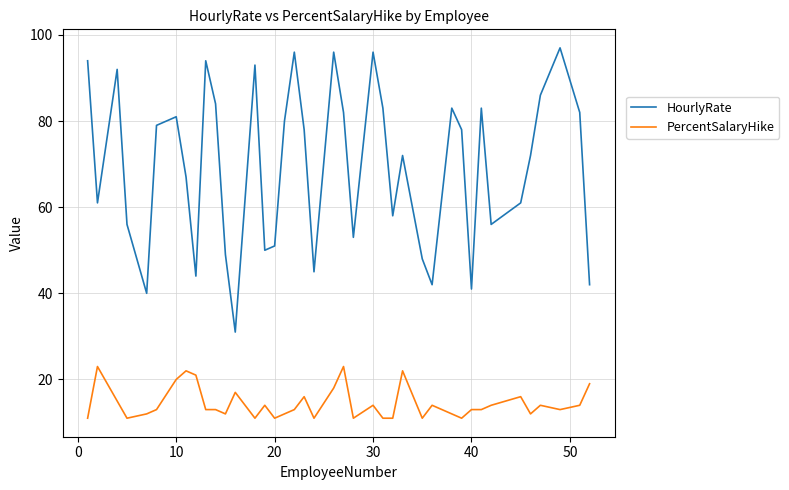

True or false: HourlyRate has more than 0 interior local peaks.

True